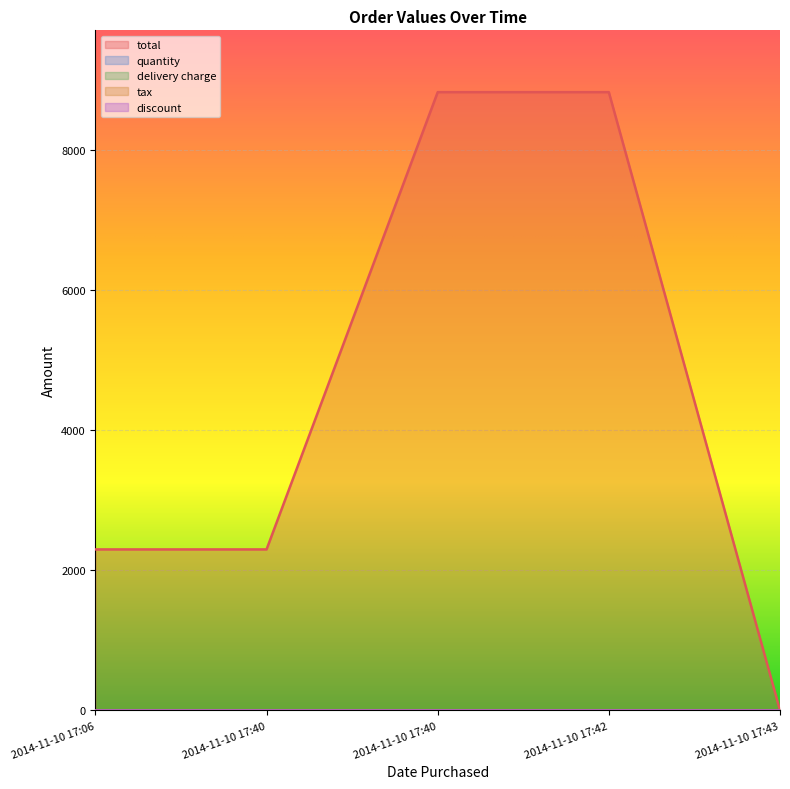

Rank the series by their maximum value, from highest to lowest.

total, quantity, delivery charge, tax, discount